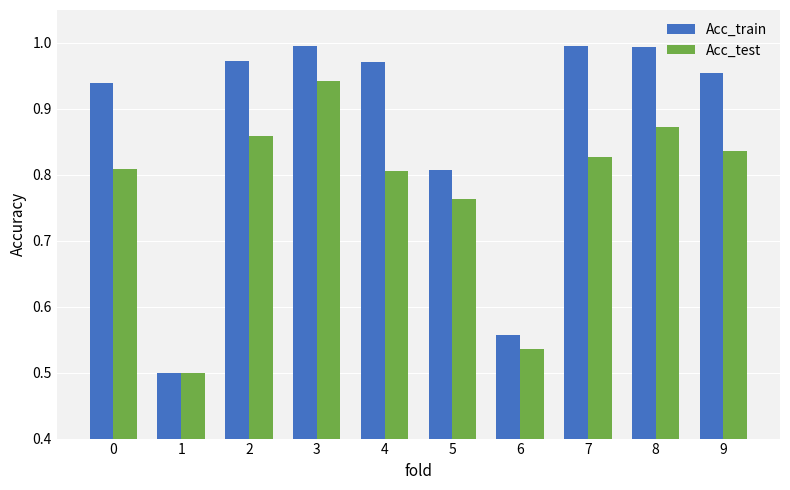

Is it true that Acc_train equals 1.0 at 8?

True